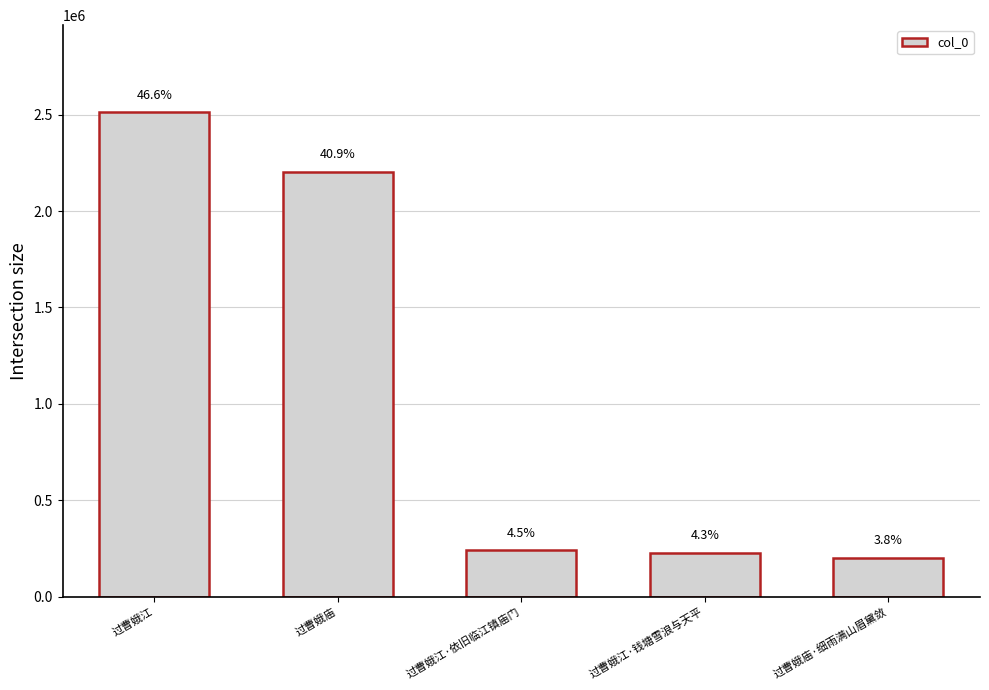

How many bars are there in total?

5